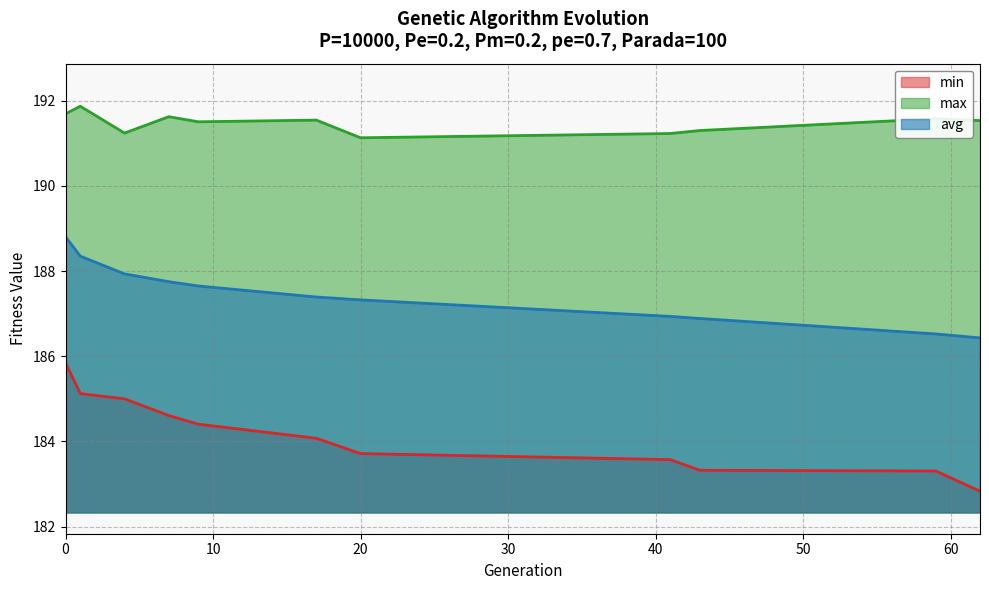

True or false: min and avg intersect in this chart.

False